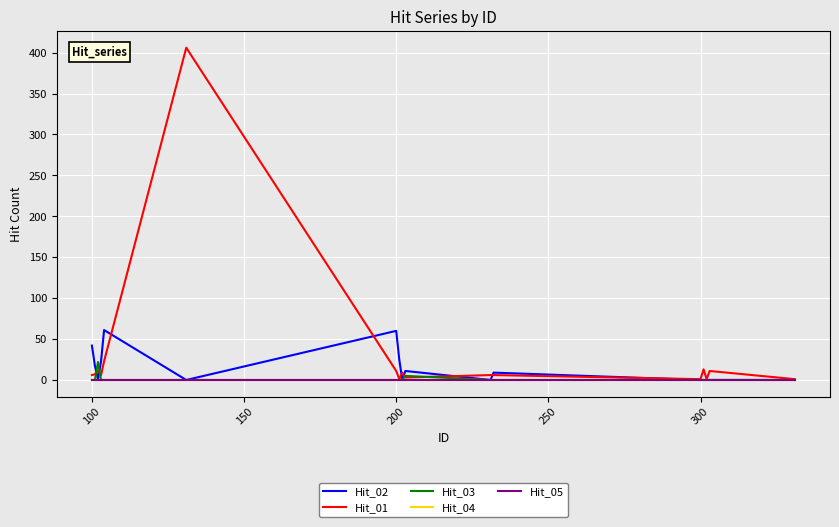

Reading left to right, what are all the values shown in this chart?

Hit_02: 42	17	1	23	61	0	60	25	0	11	0	9	0	0	0	0	0
Hit_01: 6	7	11	6	23	406	11	1	9	3	6	6	1	13	1	11	1
Hit_03: 0	0	22	0	0	0	0	0	0	5	0	0	0	0	0	0	0
Hit_04: 0	0	0	0	0	0	0	0	0	0	0	0	0	0	0	0	0
Hit_05: 0	0	0	0	0	0	0	0	0	0	0	0	0	0	0	0	0